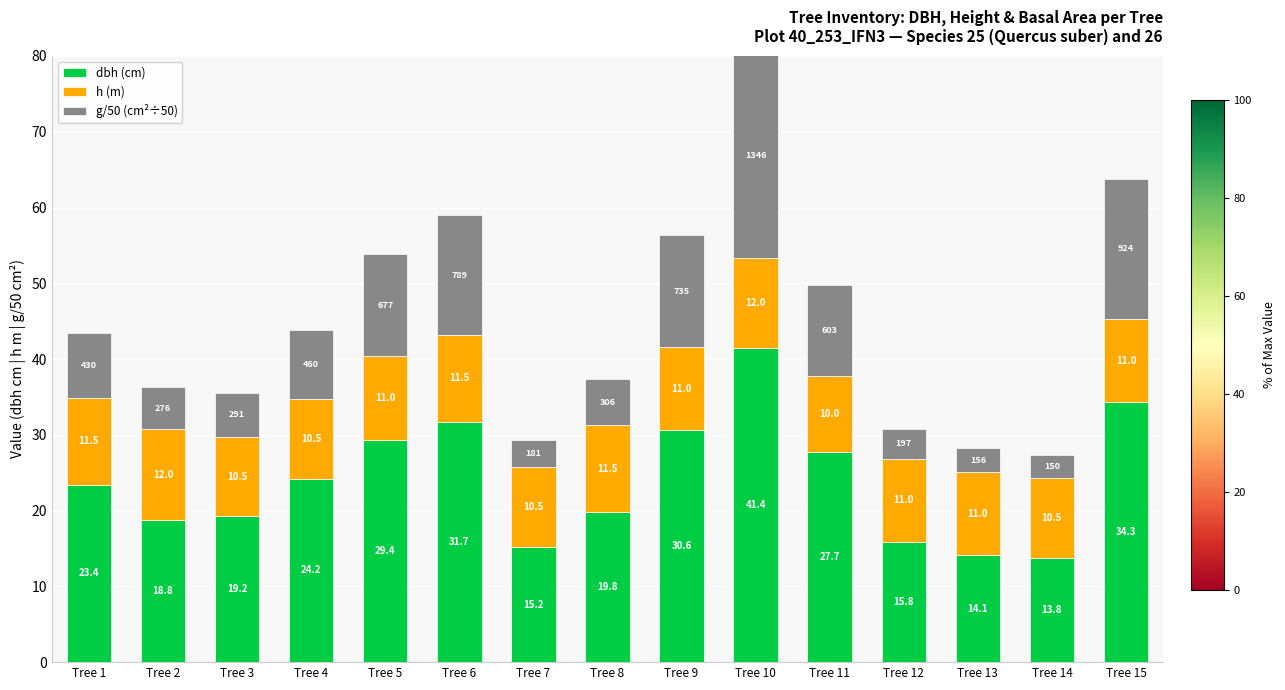

What are all the series names shown in the legend?

dbh (cm), h (m), g/50 (cm²÷50)